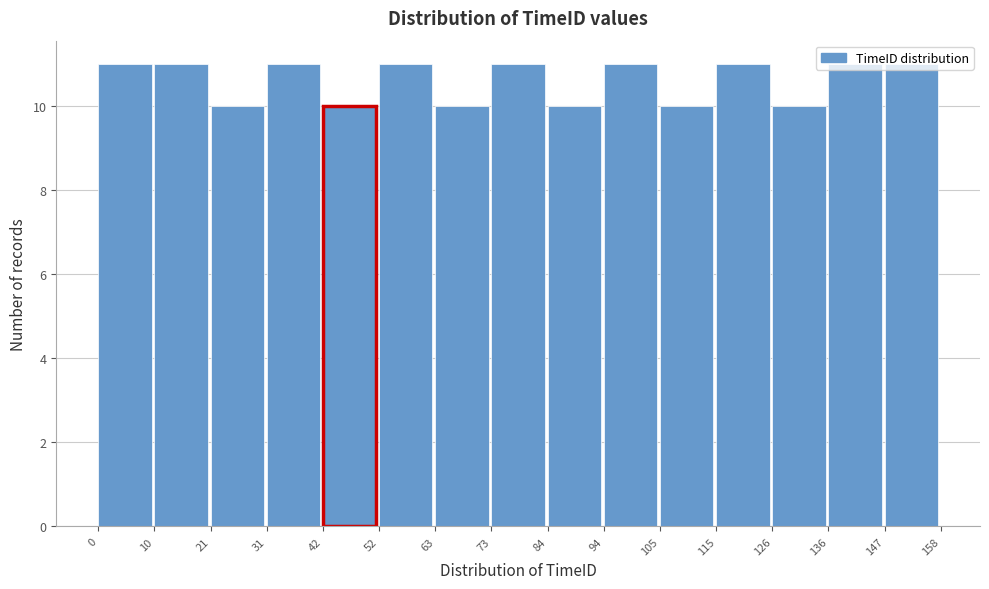

What is the height of the bar covering 126 to 136 on the x-axis? The values are not printed on the chart, so give them approximately, as read against the axis.

10